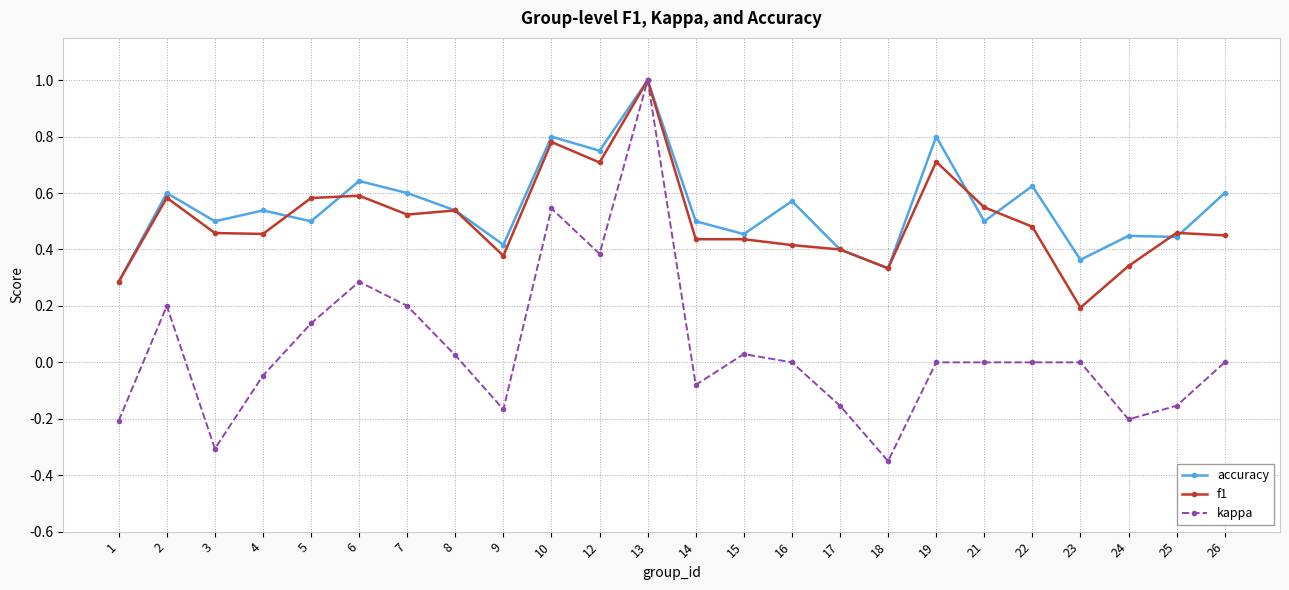

Which label corresponds to the smallest value in the chart?

18